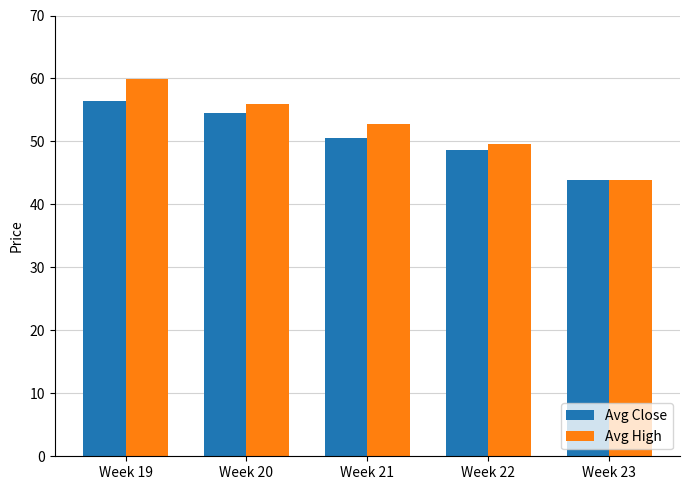

List the labels in order of Avg Close value, largest first.

Week 19, Week 20, Week 21, Week 22, Week 23